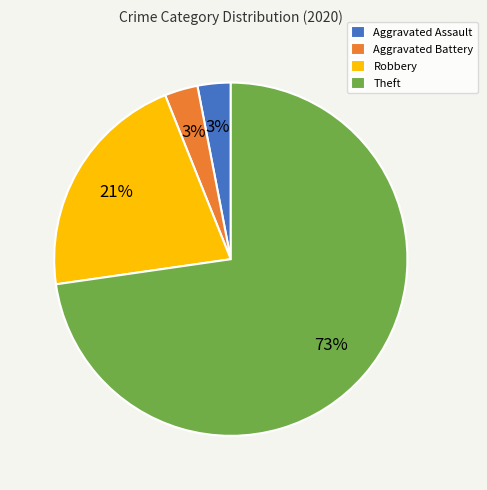

What percentage is the Theft slice, to the nearest percent?

73%